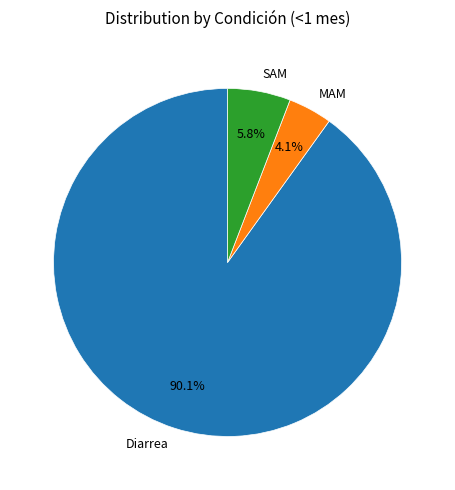

What is the smallest slice in the pie chart?

MAM